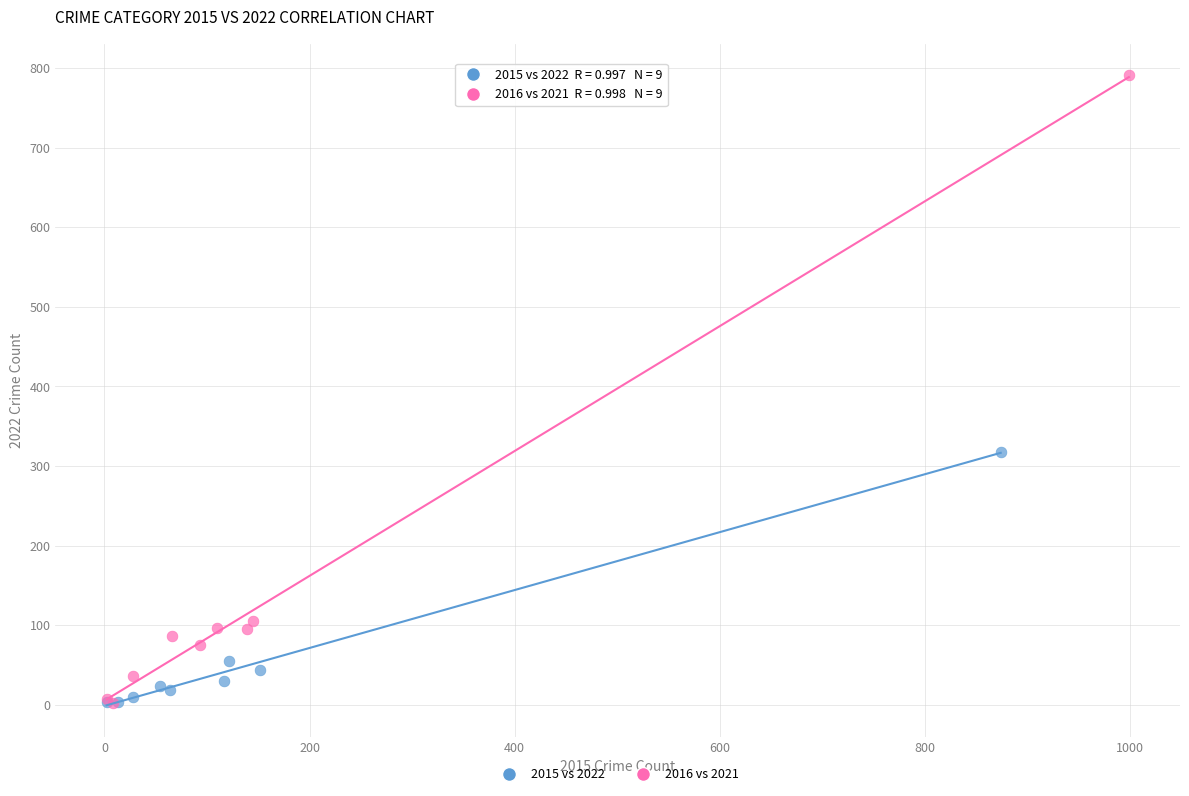

Which series has the widest spread of Y values?

2016 vs 2021